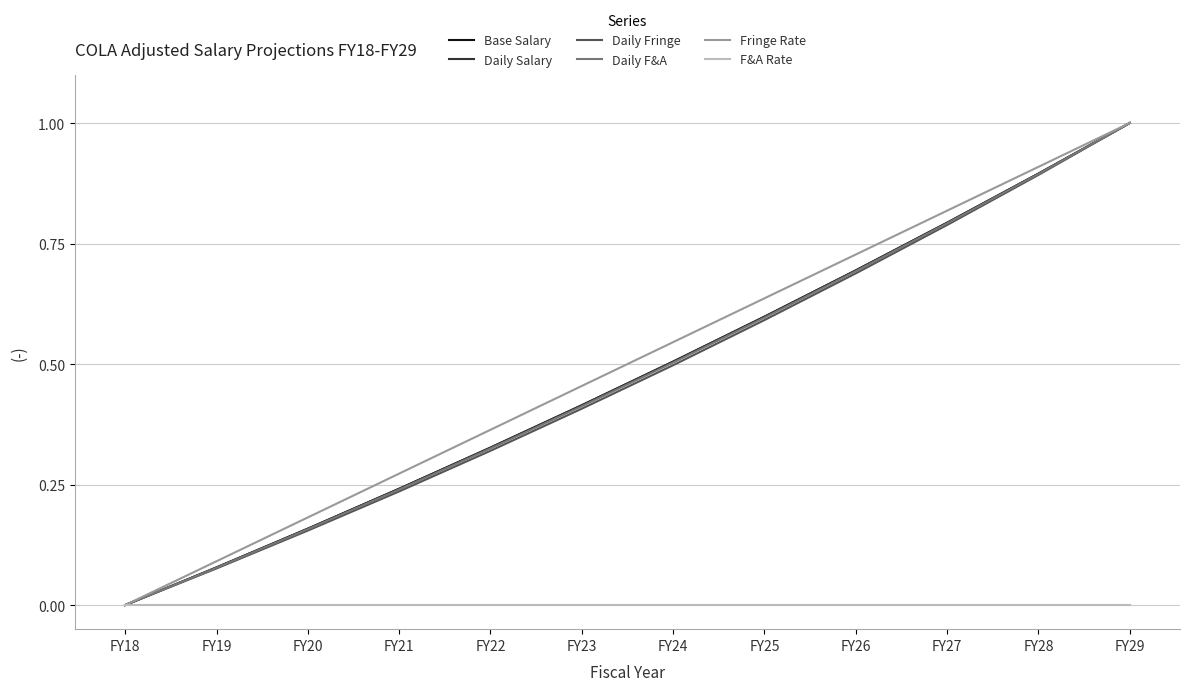

Is this an area chart (filled region under the line)?

No